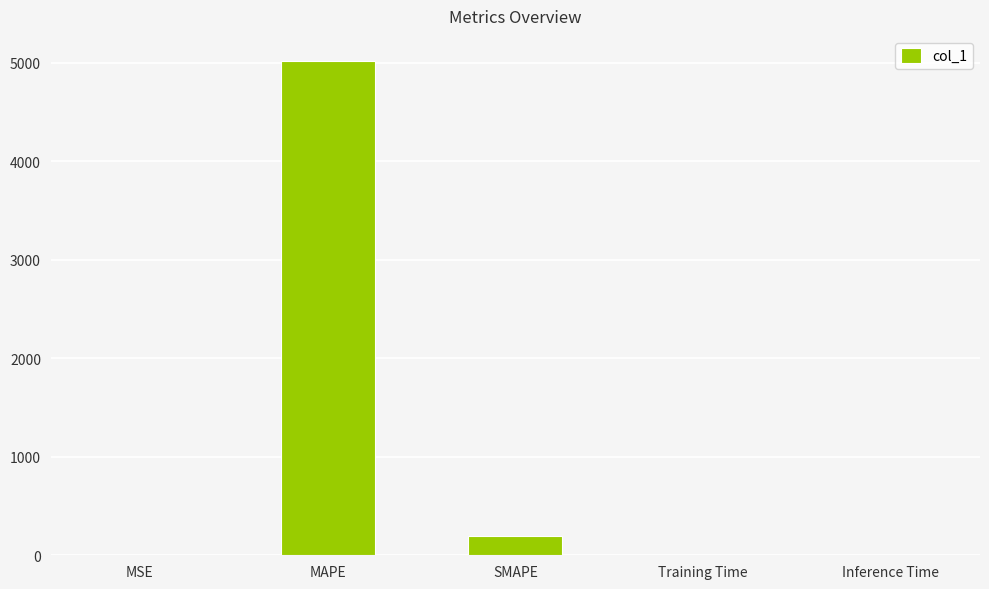

The chart shows a value of 5023.6 at MAPE. True or false?

True